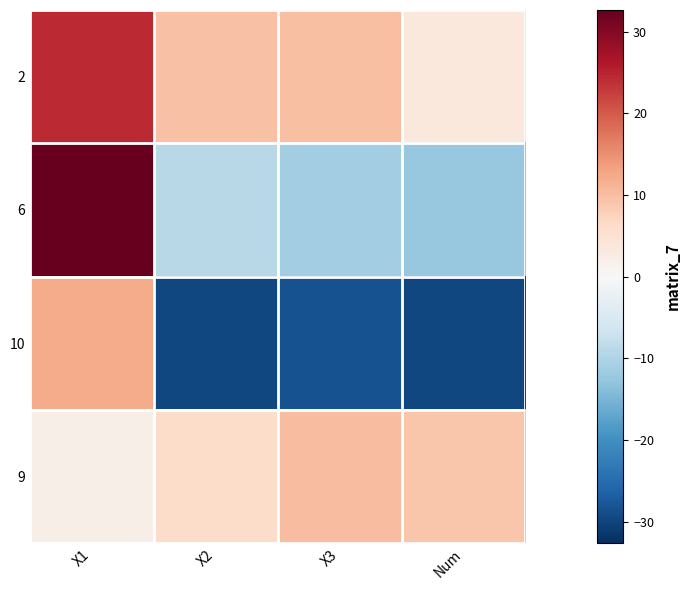

How many distinct data groups are displayed?

4